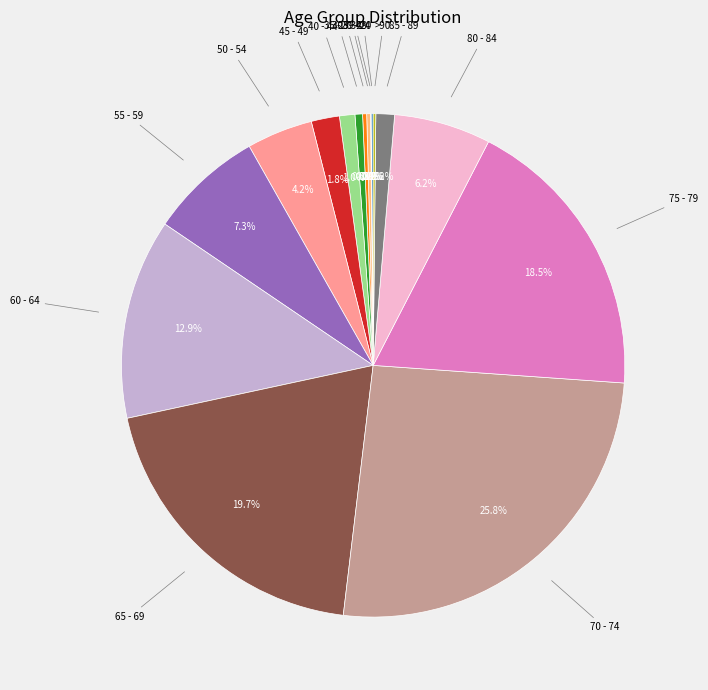

How many slices are in this pie chart?

16